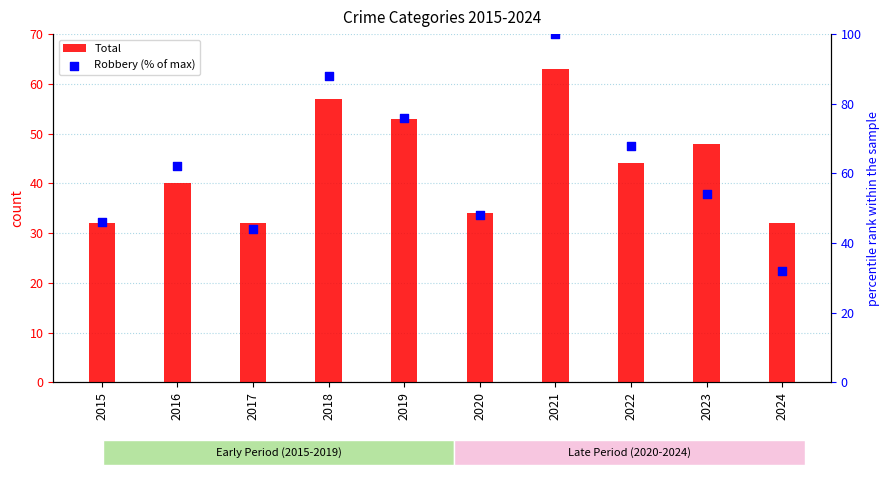

At which category is the sum across all series the highest?

2021